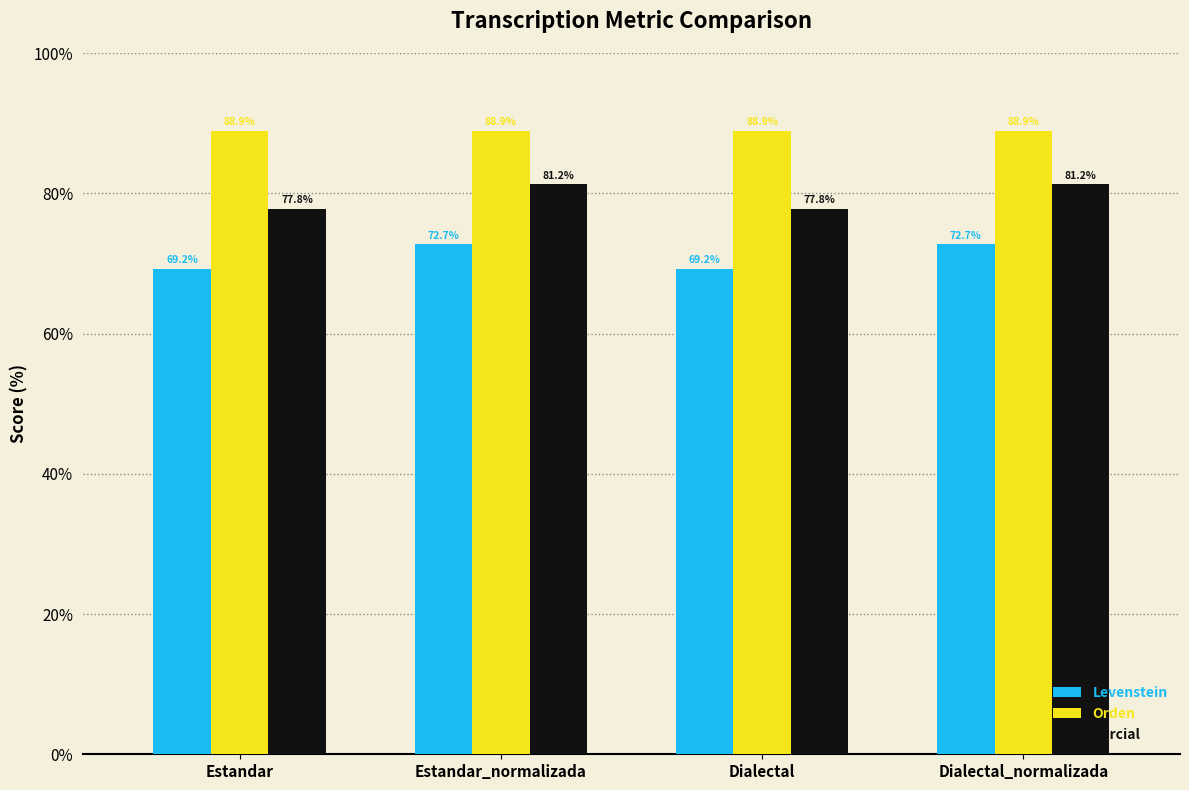

What is the lowest value of the Levenstein series?

69.2